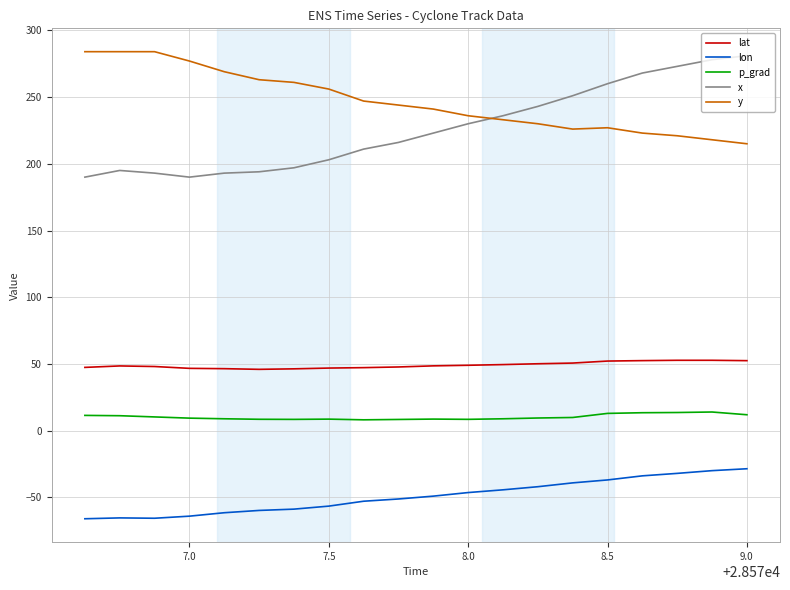

True or false: lat and p_grad intersect in this chart.

False